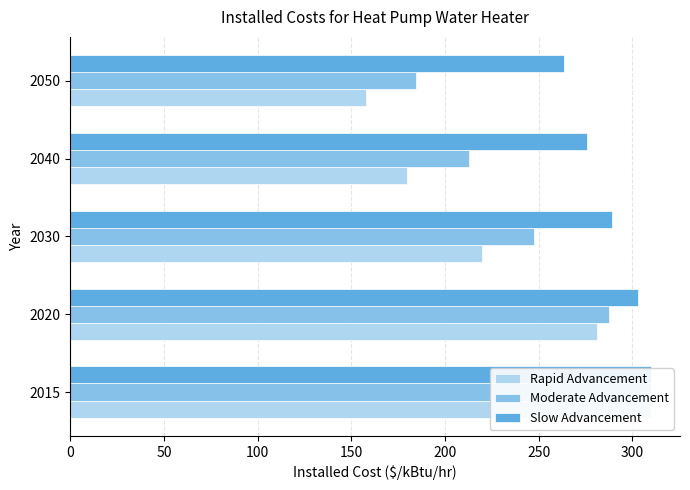

What is the sum of the Slow Advancement values at 2040 and 2015?

585.9